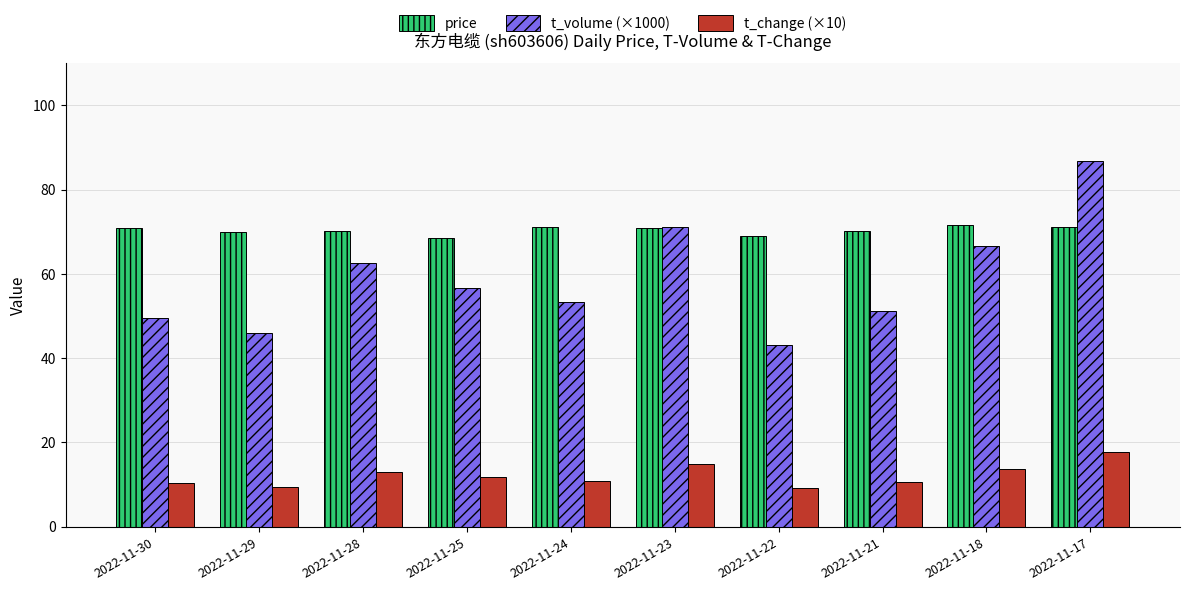

What is the sum of the t_volume (×1000) values at 2022-11-23 and 2022-11-21?

122.3